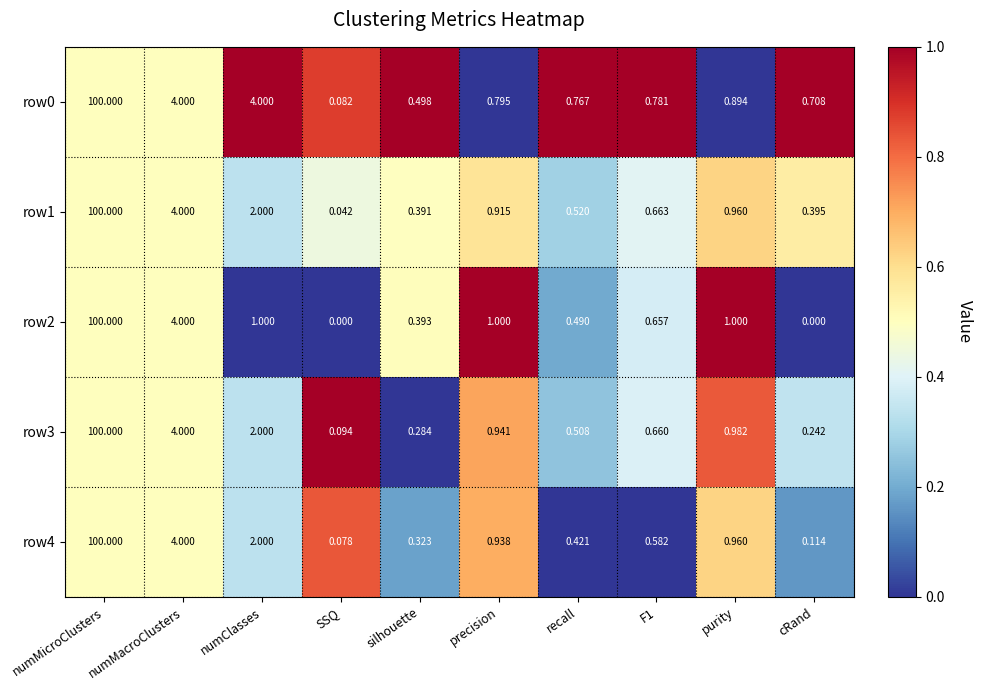

At which category is the sum across all series the highest?

numMicroClusters